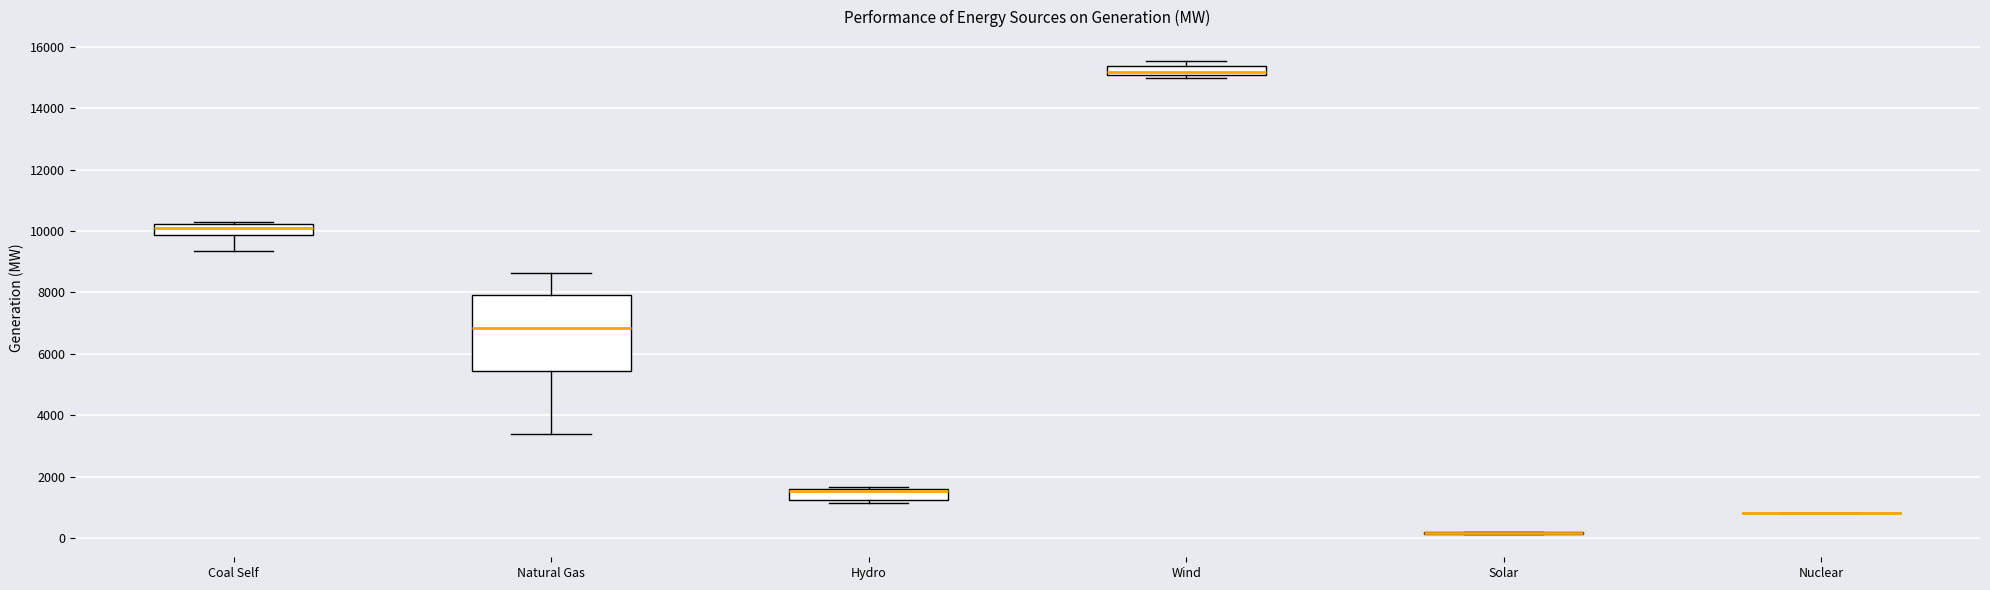

Comparing the boxes themselves (not the whiskers), which one is the tallest?

Natural Gas